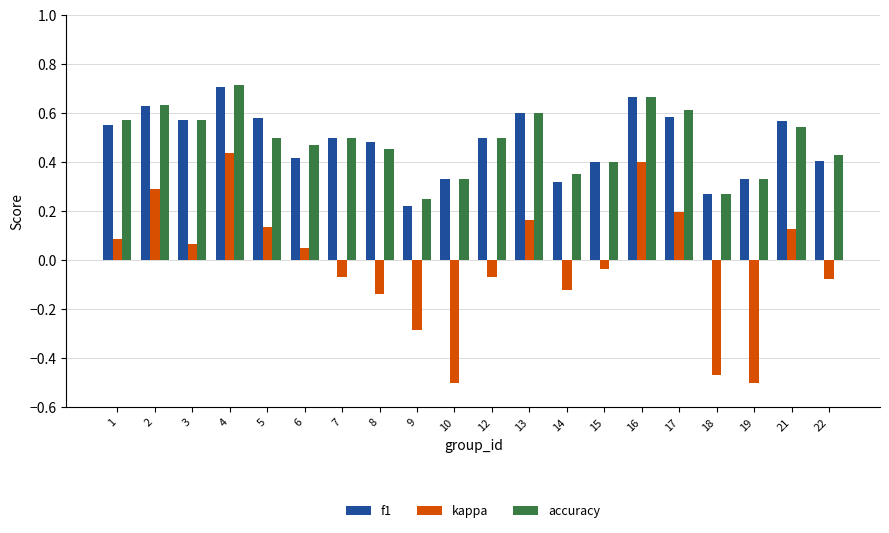

The kappa series shows -0.2 at 8. True or false?

False